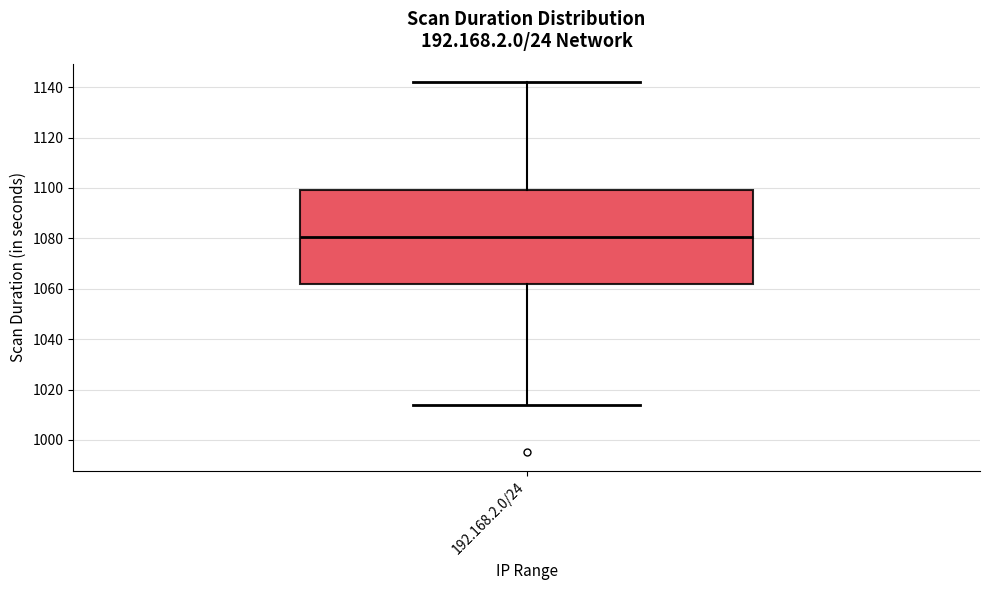

Read this box plot against the y-axis: the position of the median line, the range covered by the box, and the ends of both whiskers. The values are not printed on the chart, so give them approximately, as read against the axis.

median 1080, box 1062 to 1100, whiskers 1014 to 1142